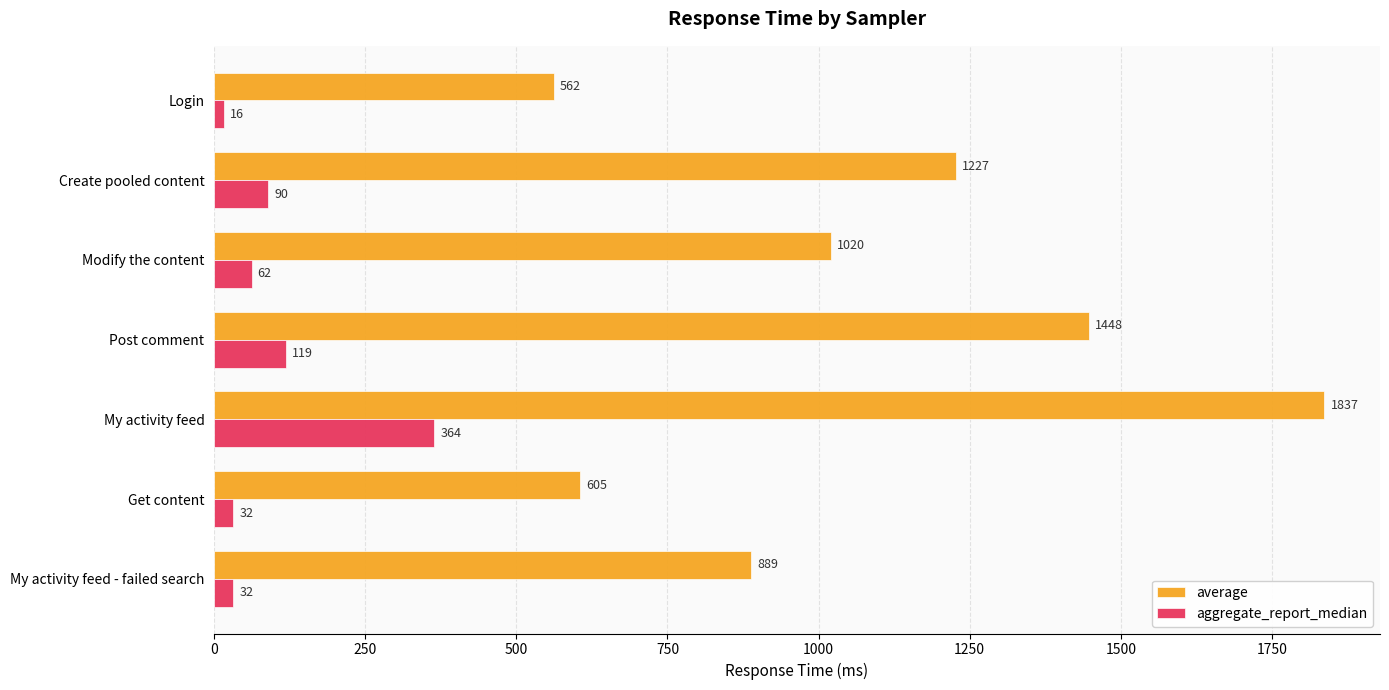

The aggregate_report_median series shows 90 at Create pooled content. True or false?

True